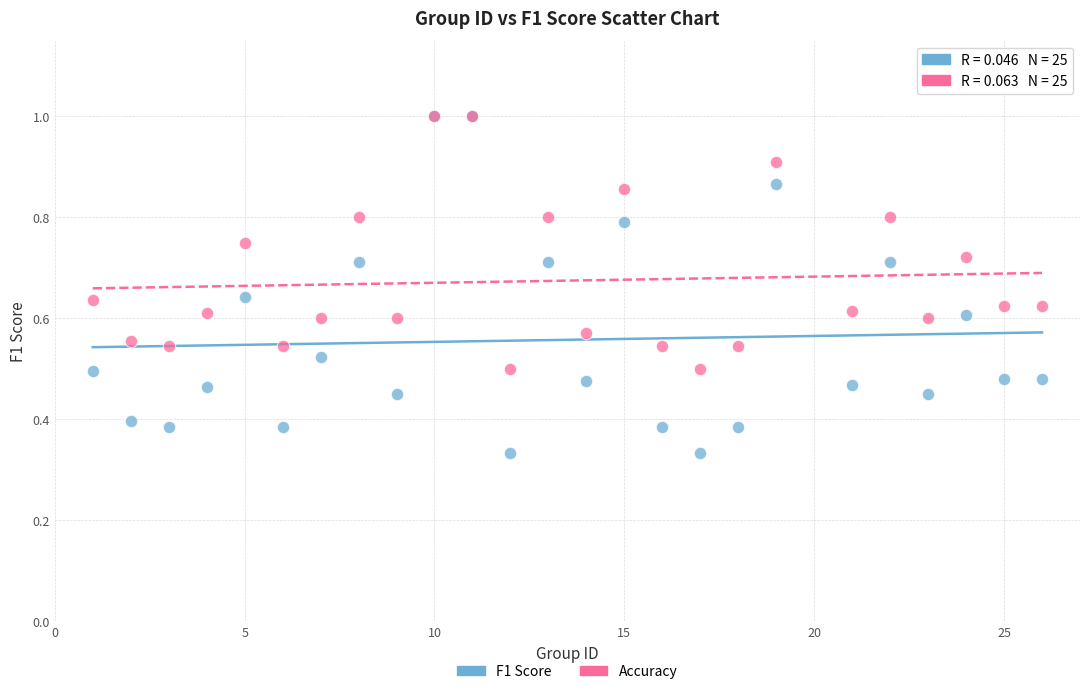

What are all the series names shown in the legend?

F1 Score, Accuracy